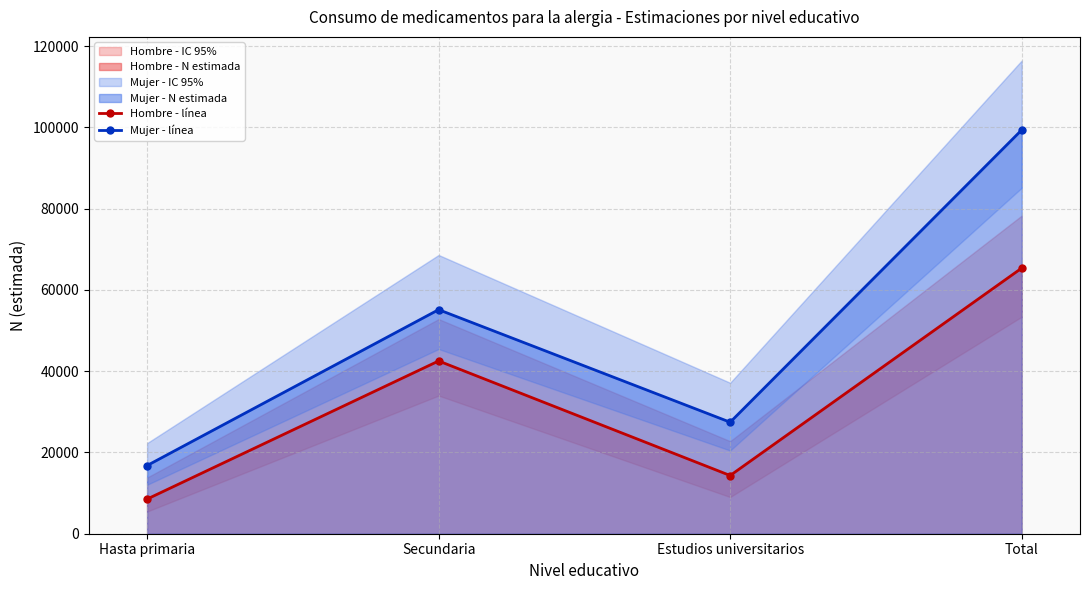

What is the label of the 1st point from the left?

Hasta primaria